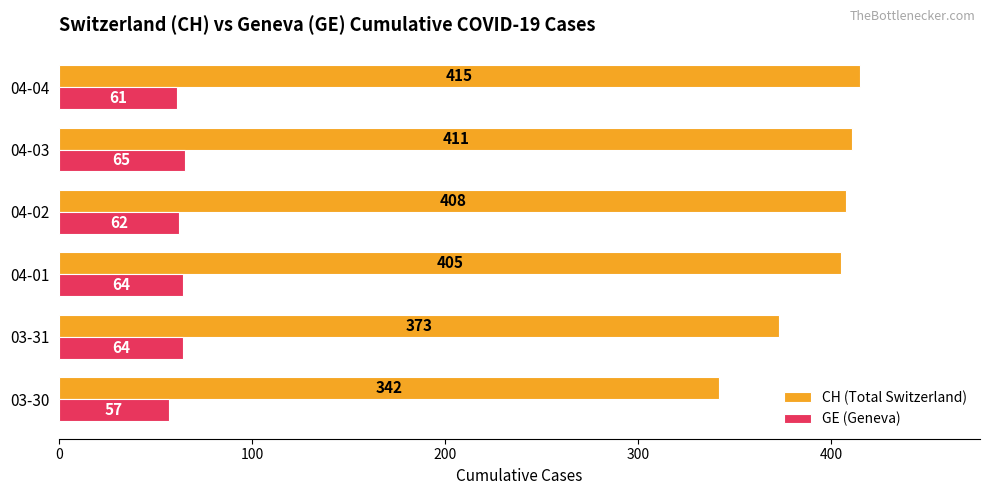

Rank the series by their average value, from highest to lowest.

CH (Total Switzerland), GE (Geneva)